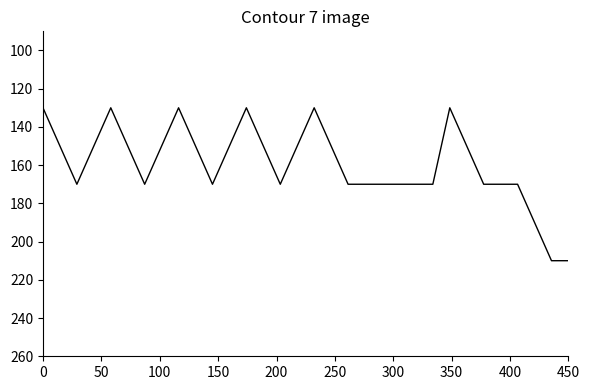

What is the average value?

159